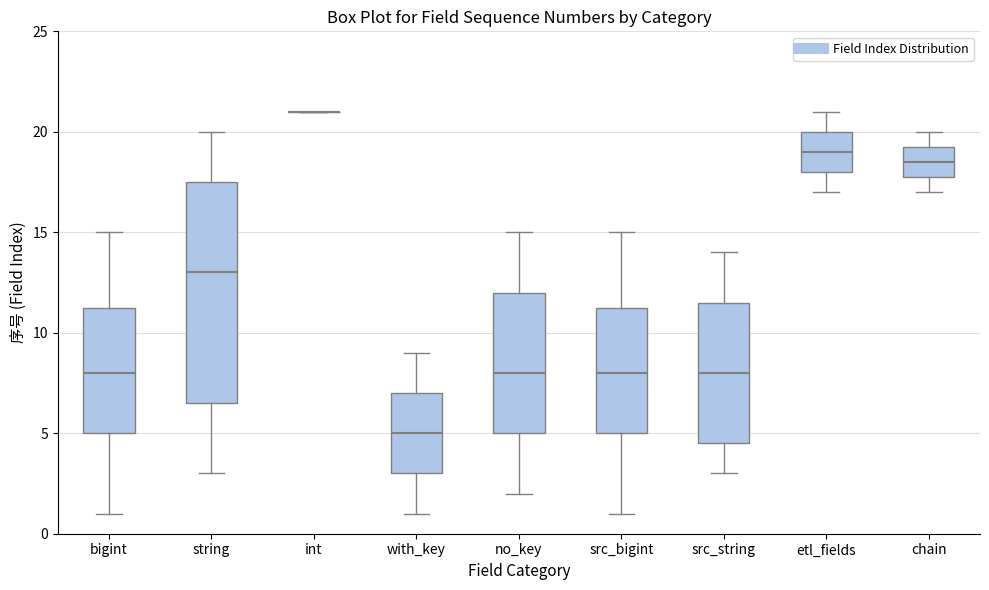

Where is the upper edge of the box for chain on the y-axis? The values are not printed on the chart, so give them approximately, as read against the axis.

19.5